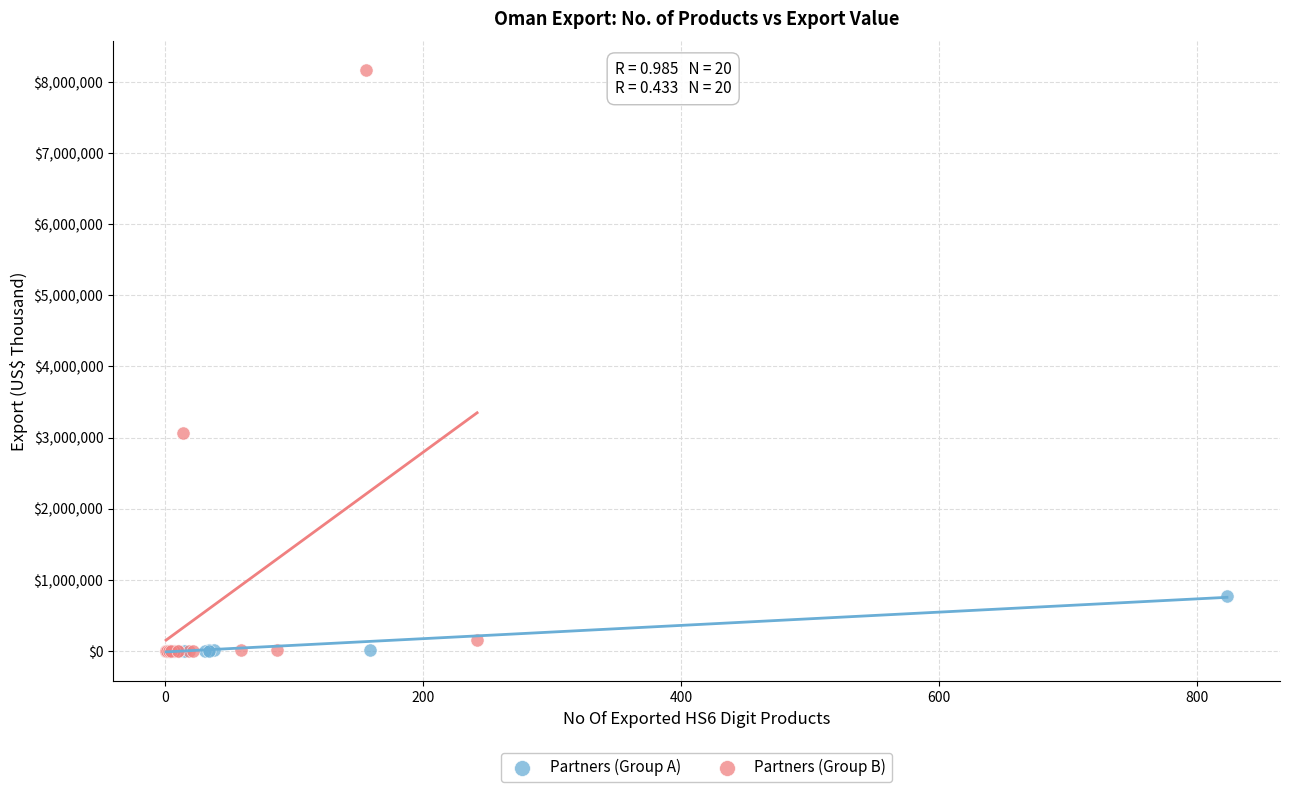

Which series reaches the maximum Y coordinate?

Partners (Group B)